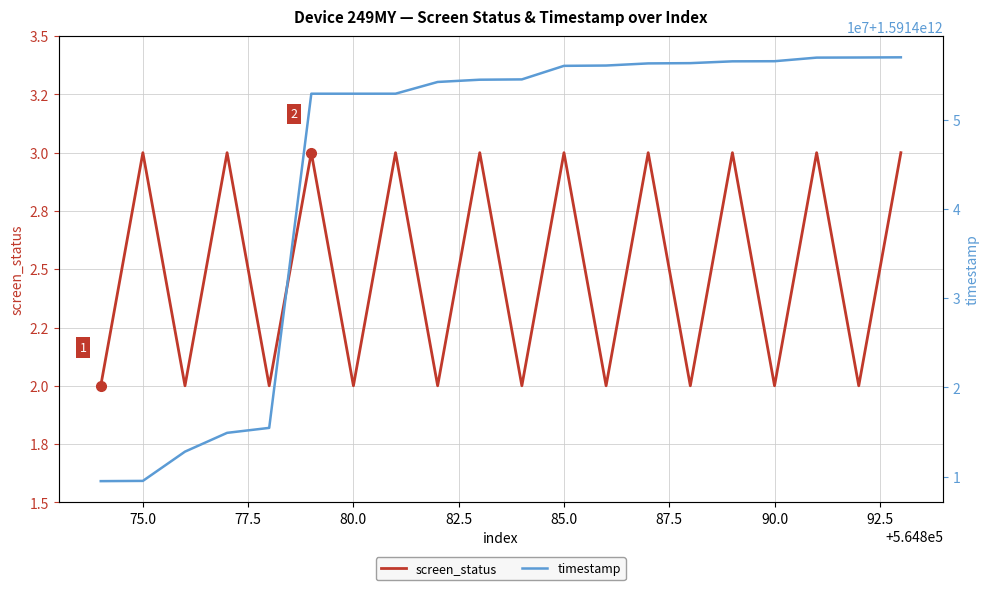

True or false: screen_status and timestamp cross at least once.

False